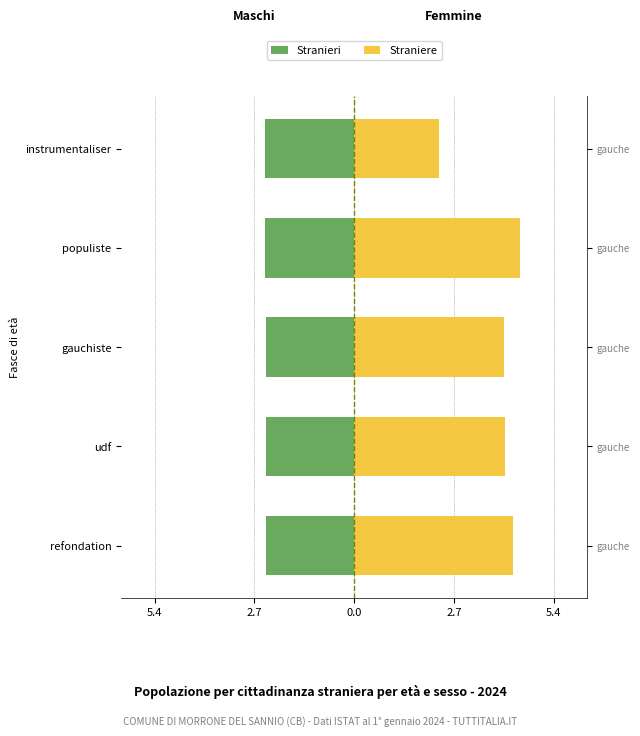

What is the highest value of the Stranieri series?

-2.4